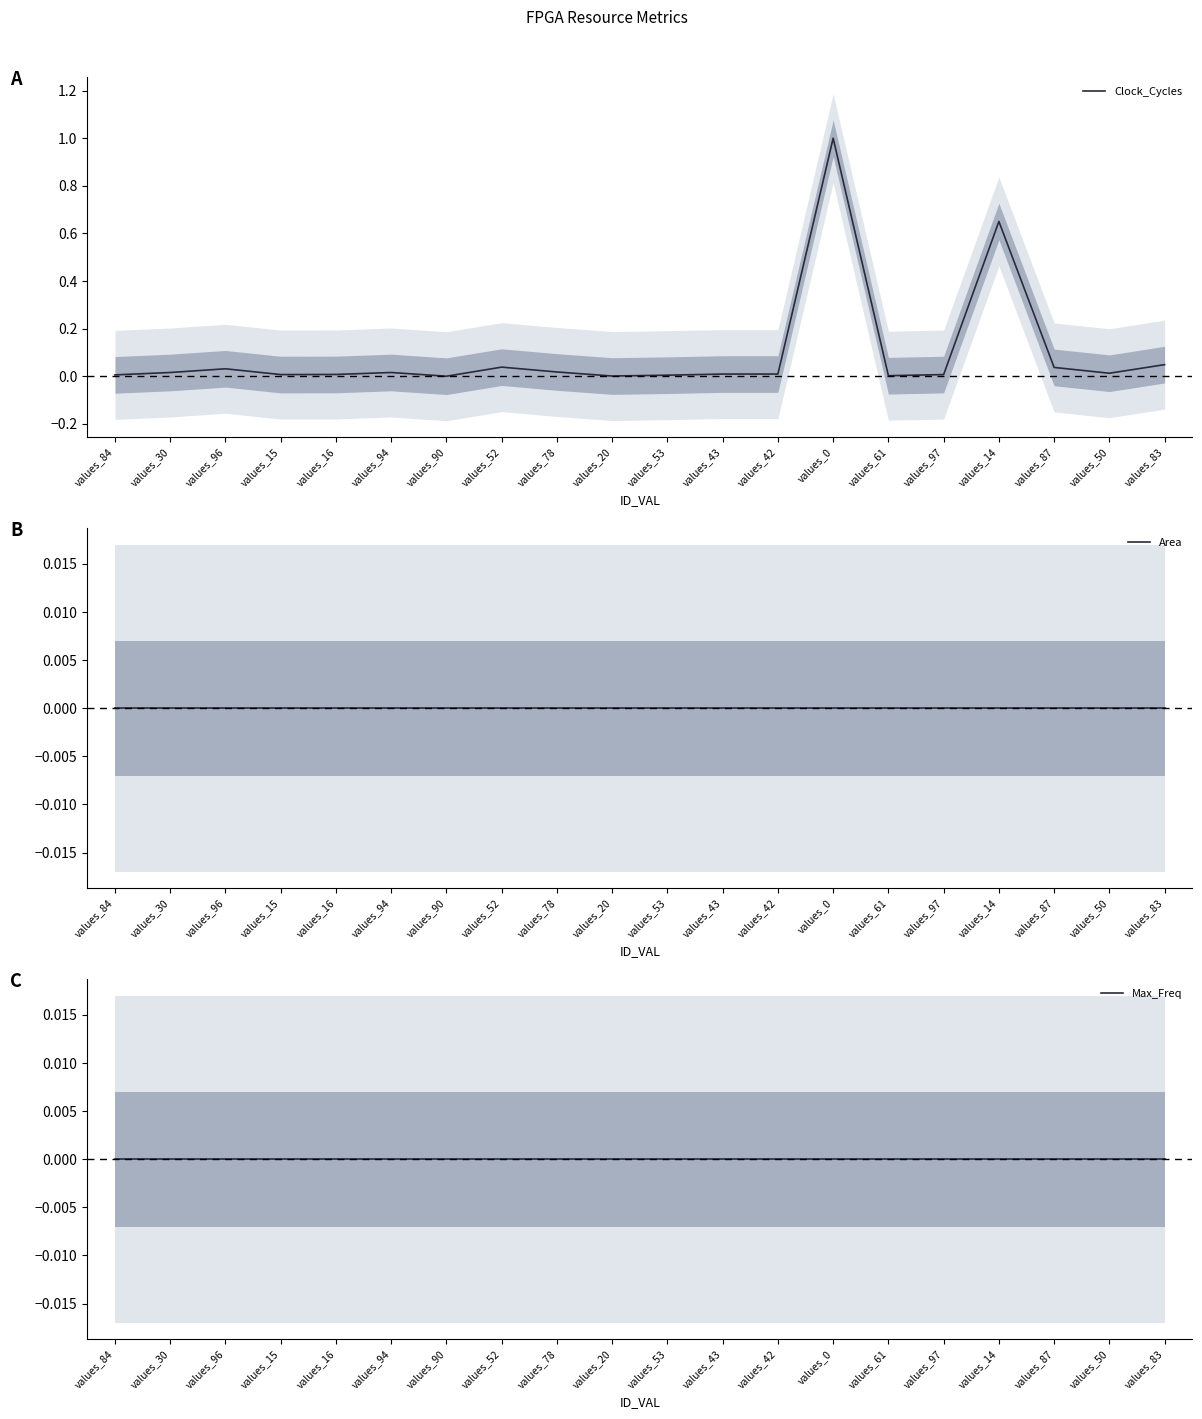

Rank the categories by Area value from highest to lowest.

values_84, values_30, values_96, values_15, values_16, values_94, values_90, values_52, values_78, values_20, values_53, values_43, values_42, values_0, values_61, values_97, values_14, values_87, values_50, values_83